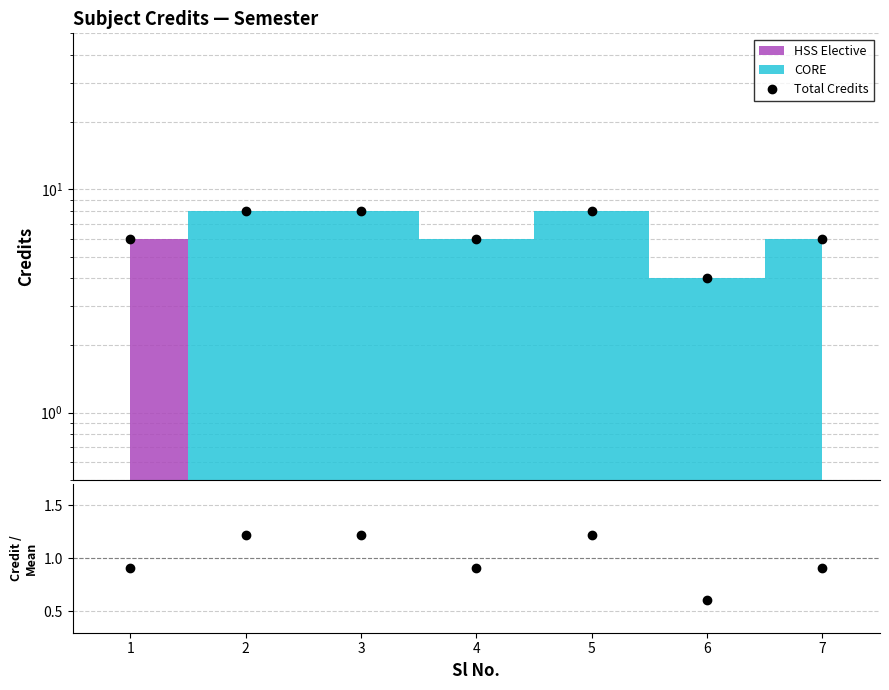

True or false: Total Credits and Credit / Mean intersect in this chart.

False